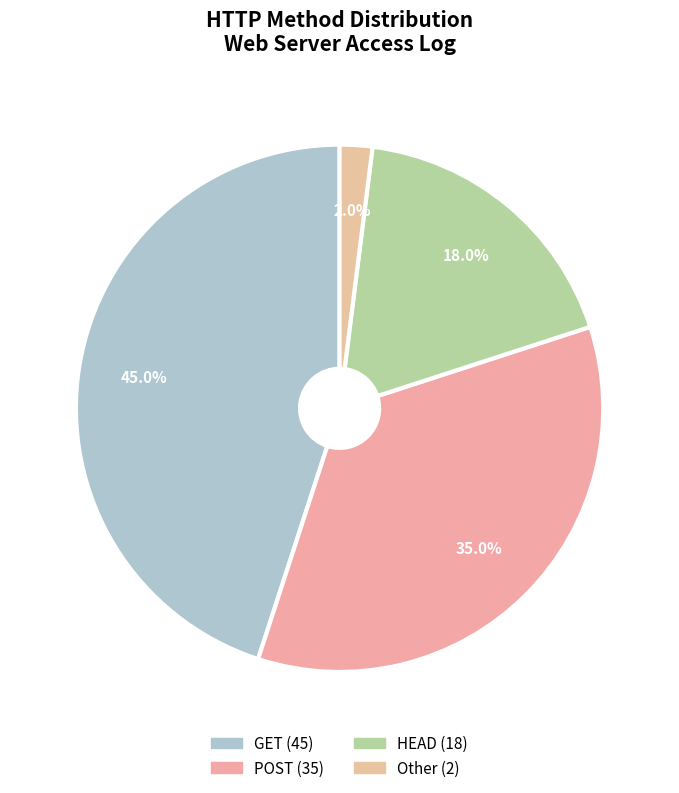

True or false: GET accounts for 45% of the total.

True